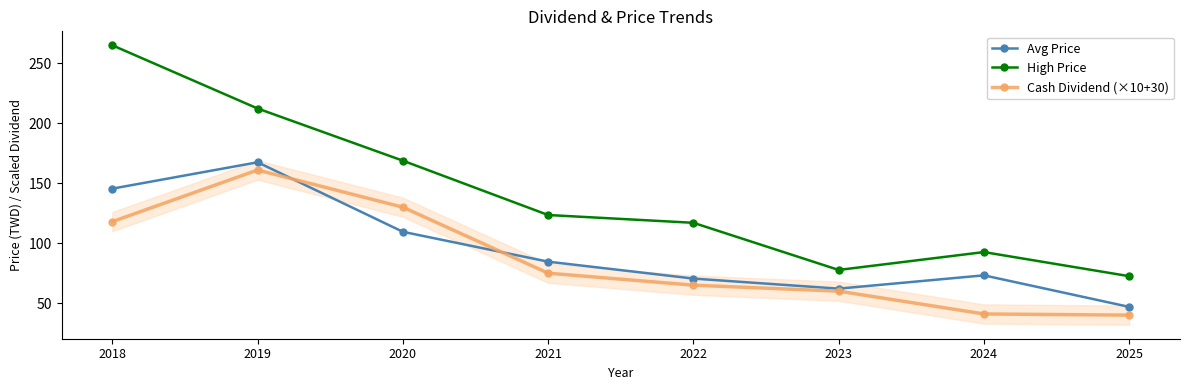

Is it true that High Price equals 46.7 at 2021?

False